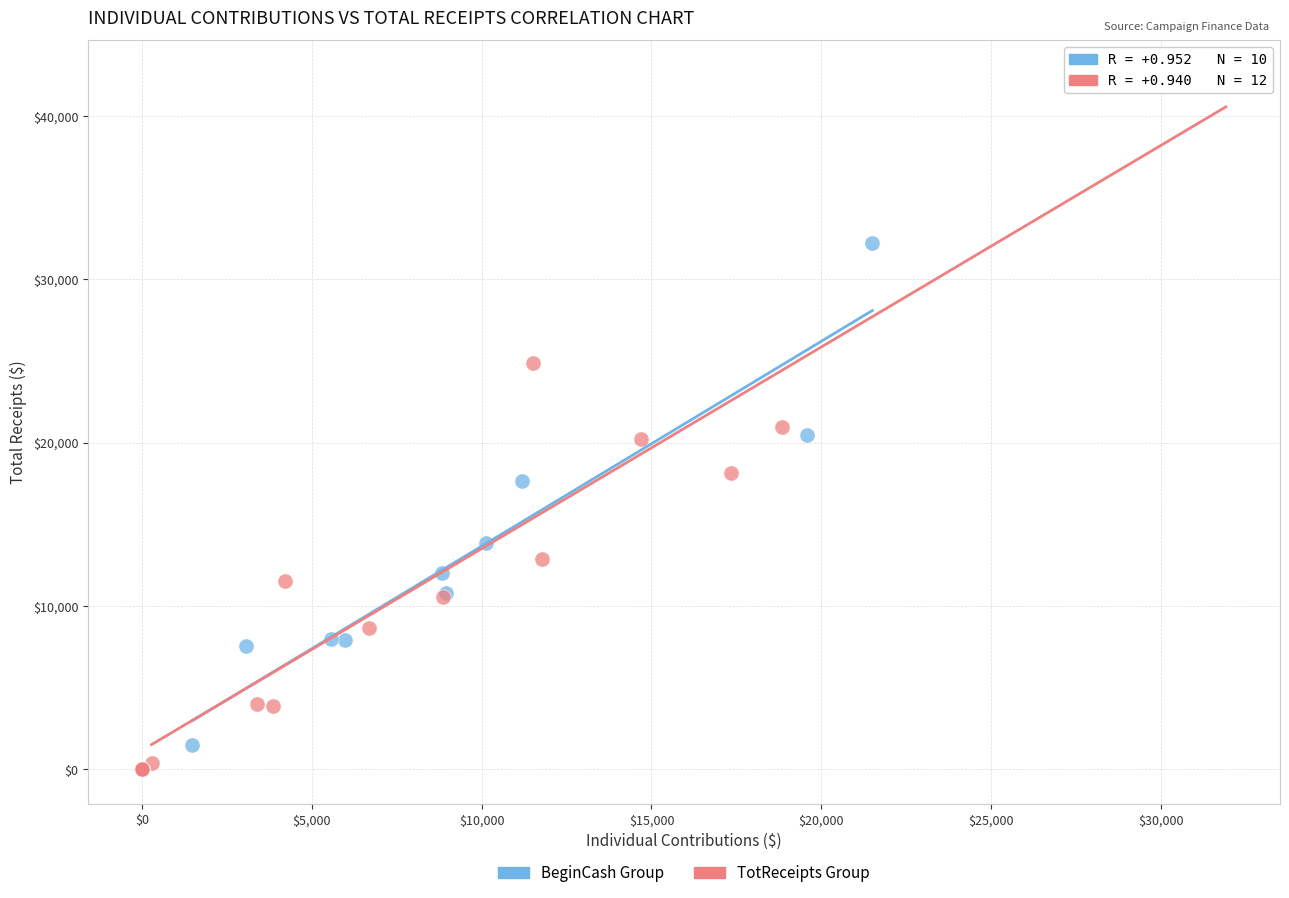

Which series has the largest Y range (max minus min)?

TotReceipts Group